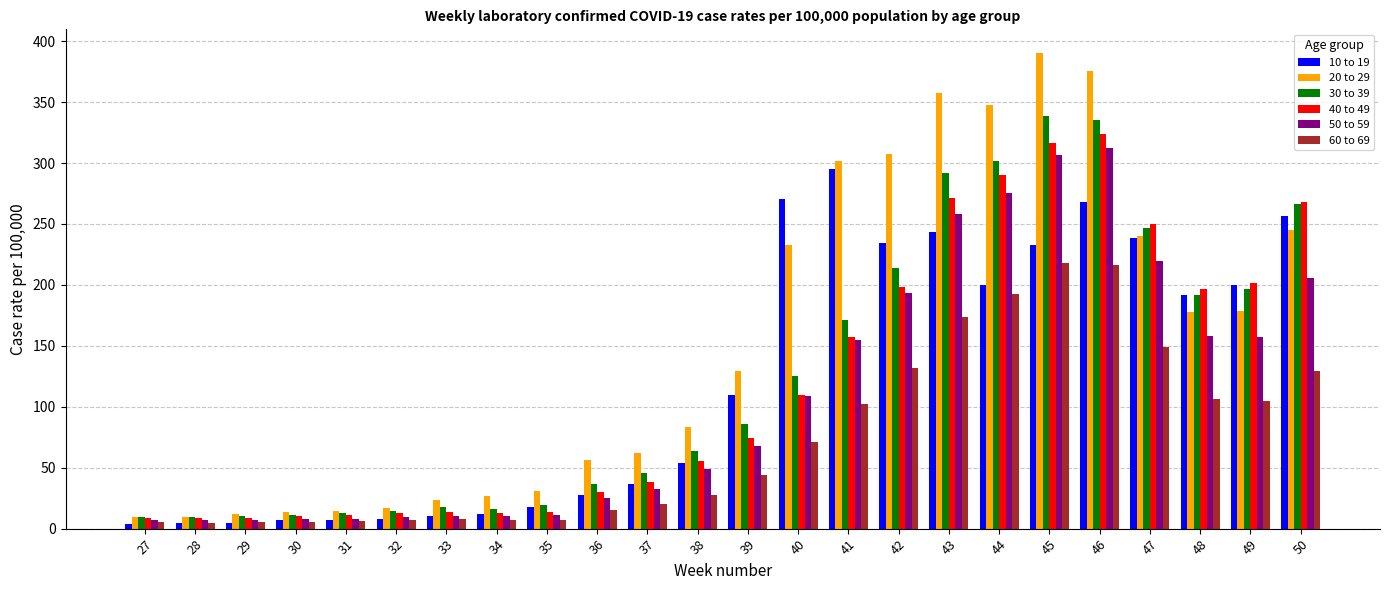

What is the greatest value displayed?

390.2